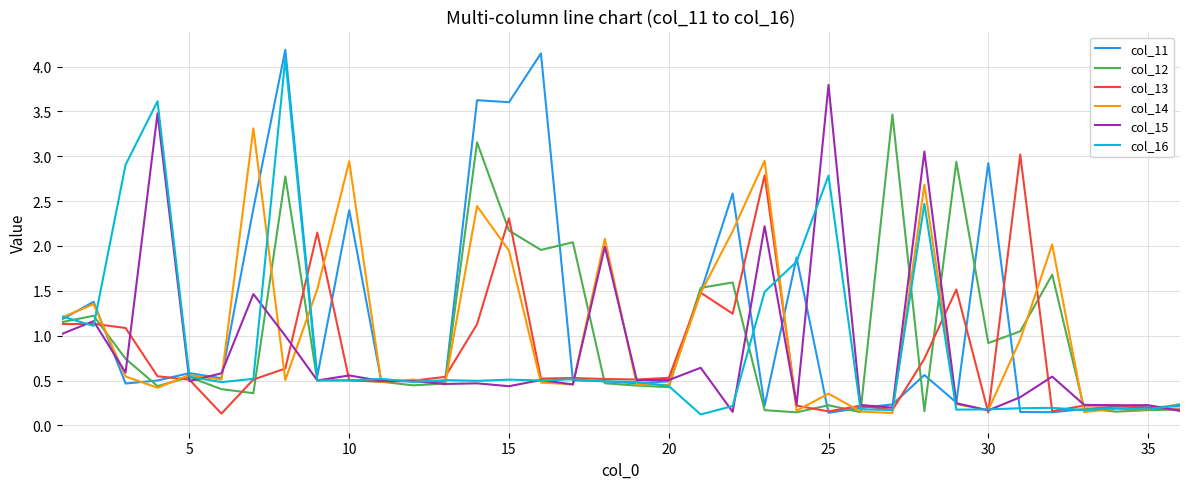

What is the maximum value shown in the chart?

4.2